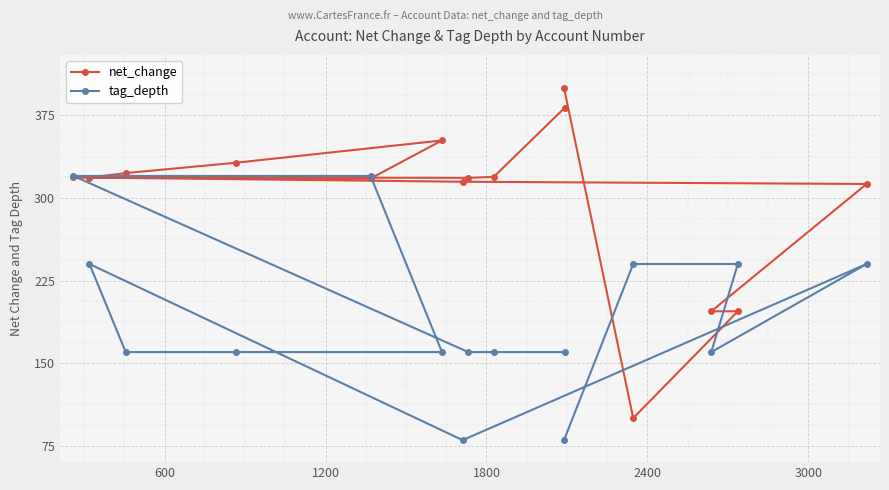

What is the value of the tag_depth point at the 4th from the left?

160.0